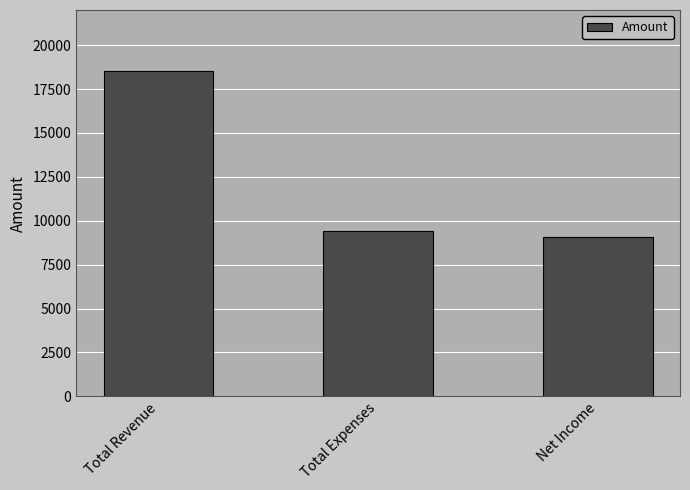

Where is the data nearest to the value 13800?

Total Expenses